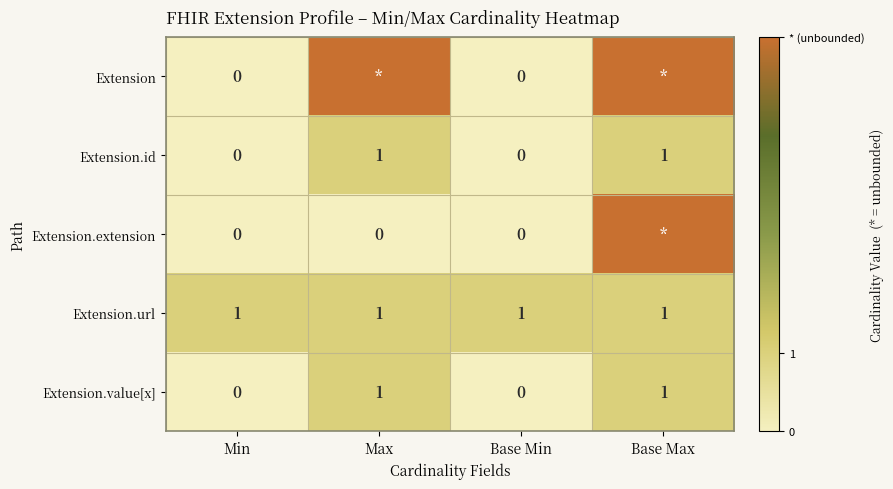

How many Extension.id values are between 0 and 1?

4